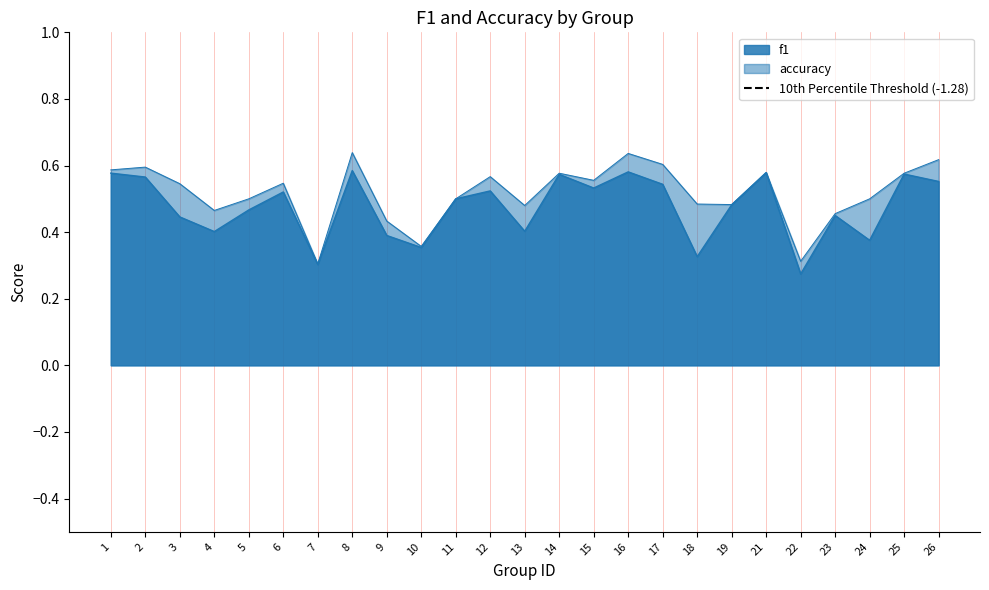

At which category does the chart reach its minimum across all series?

22